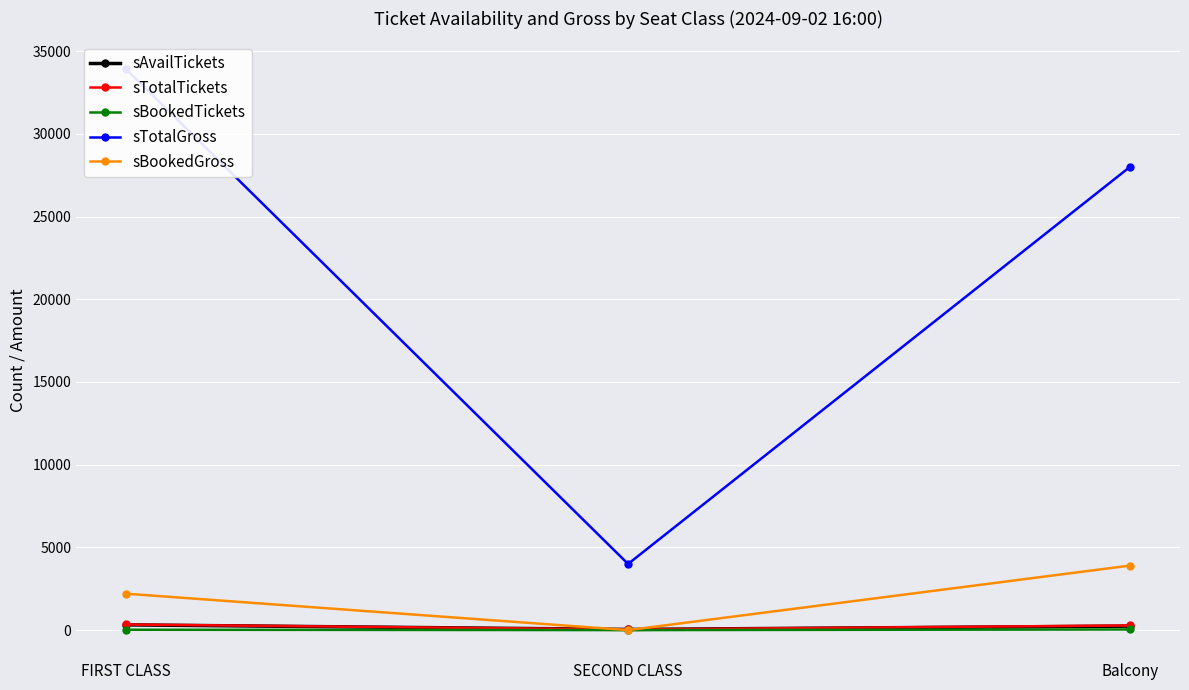

At how many categories does at least one series exceed 22759?

2